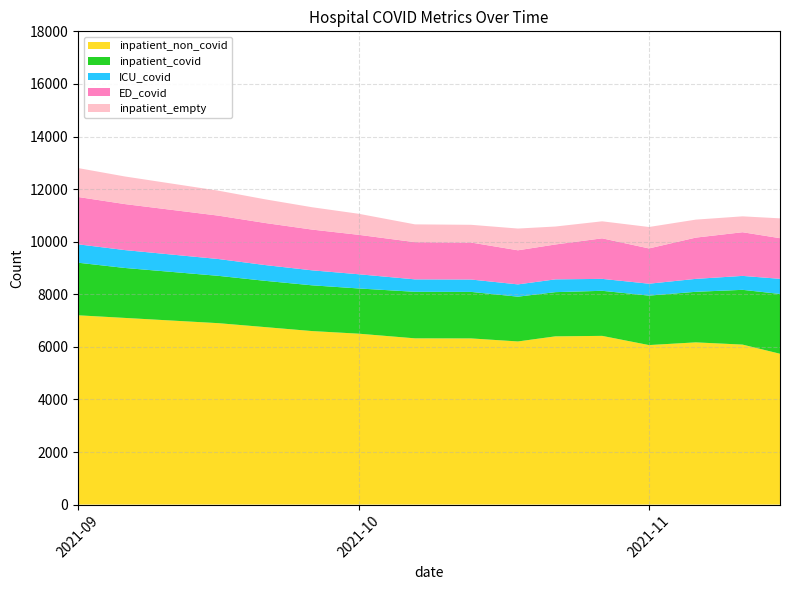

What is the maximum value for inpatient_non_covid?

7200